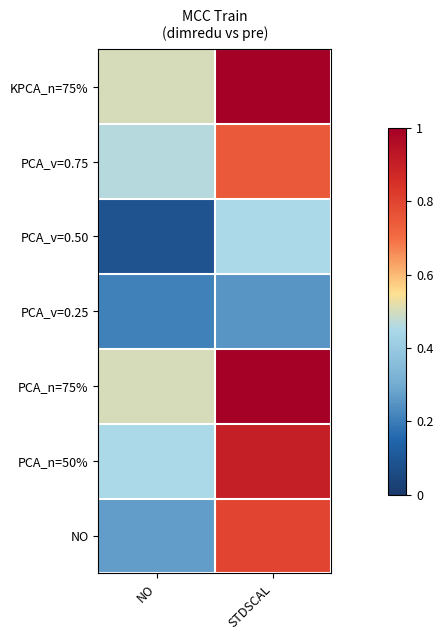

Which has a higher value, STDSCAL or NO?

STDSCAL